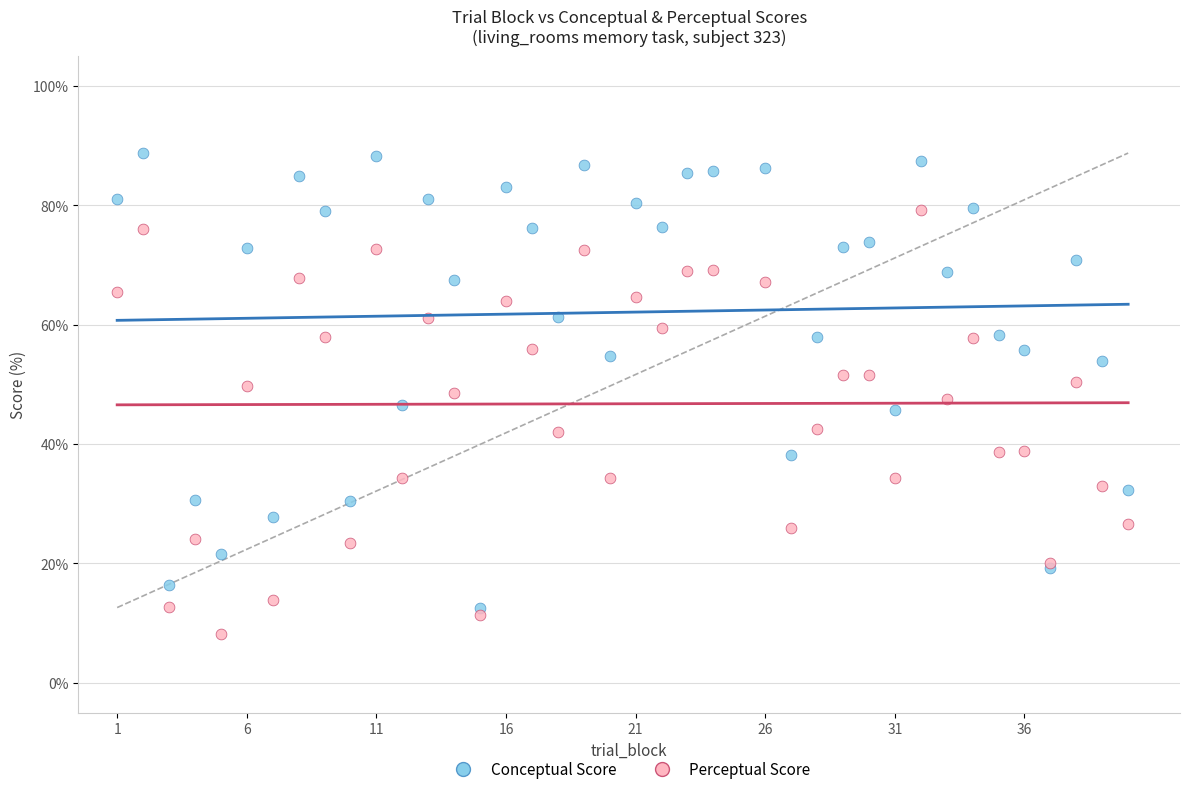

What are all the series names shown in the legend?

Conceptual Score, Perceptual Score